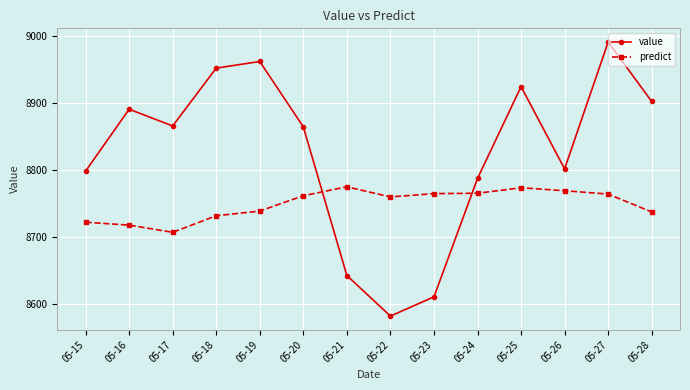

Count the number of data series in this chart.

2